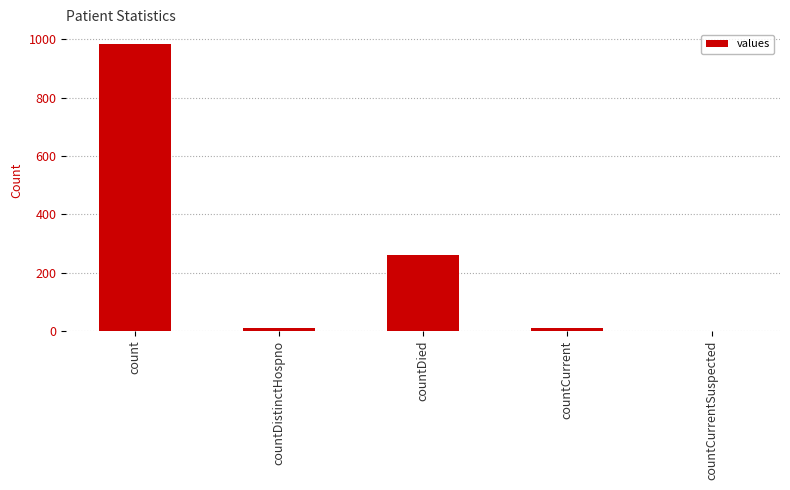

What is the change in value from count to countCurrentSuspected?

-985